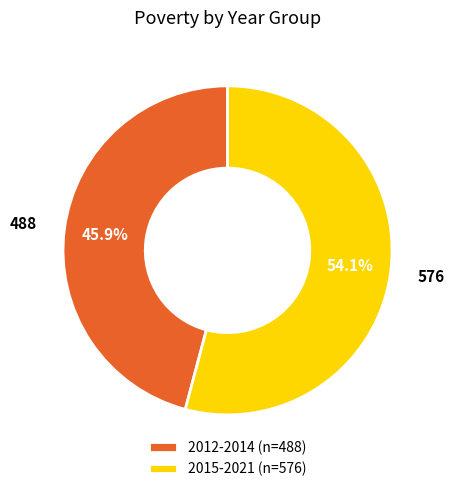

Rank the categories by value from lowest to highest.

2012-2014 (n=488), 2015-2021 (n=576)